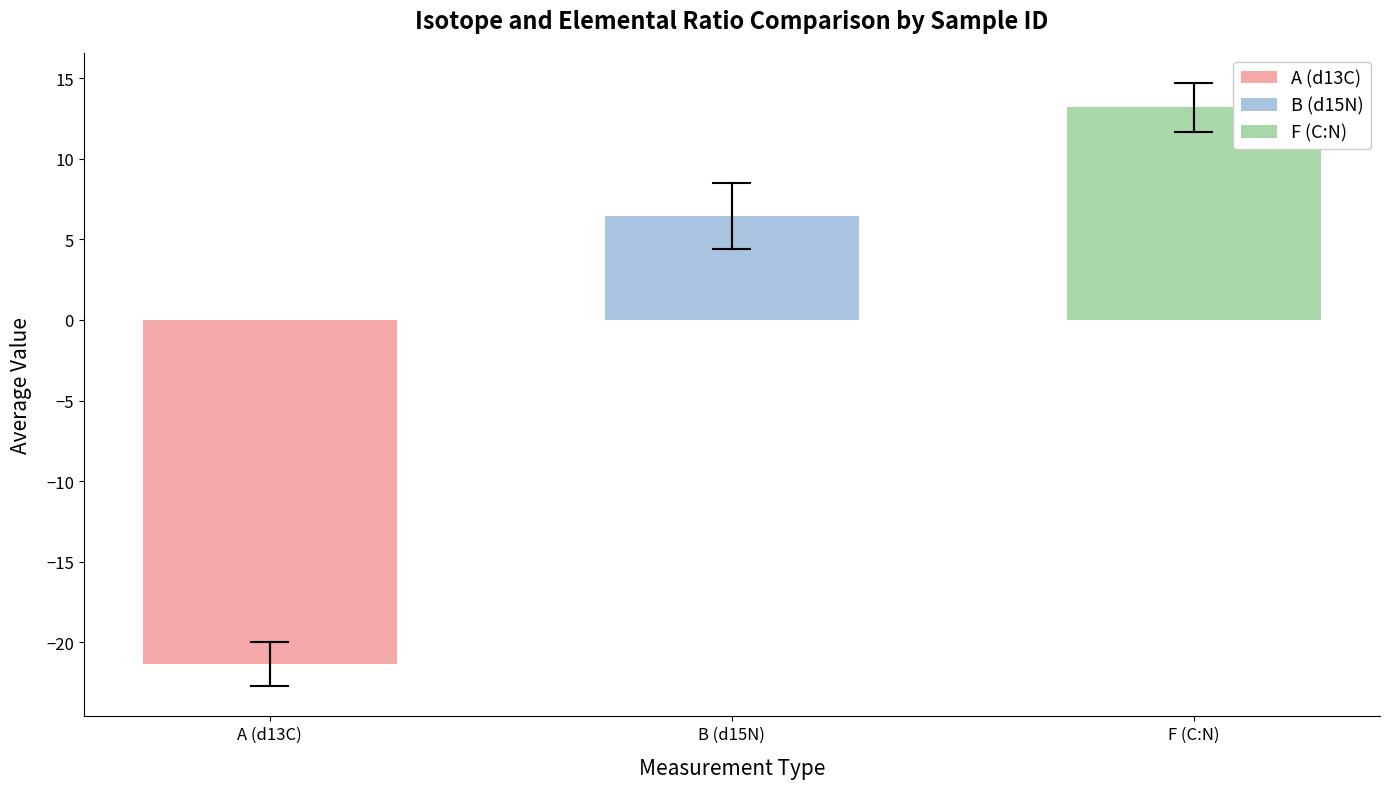

How many negative values are there?

1